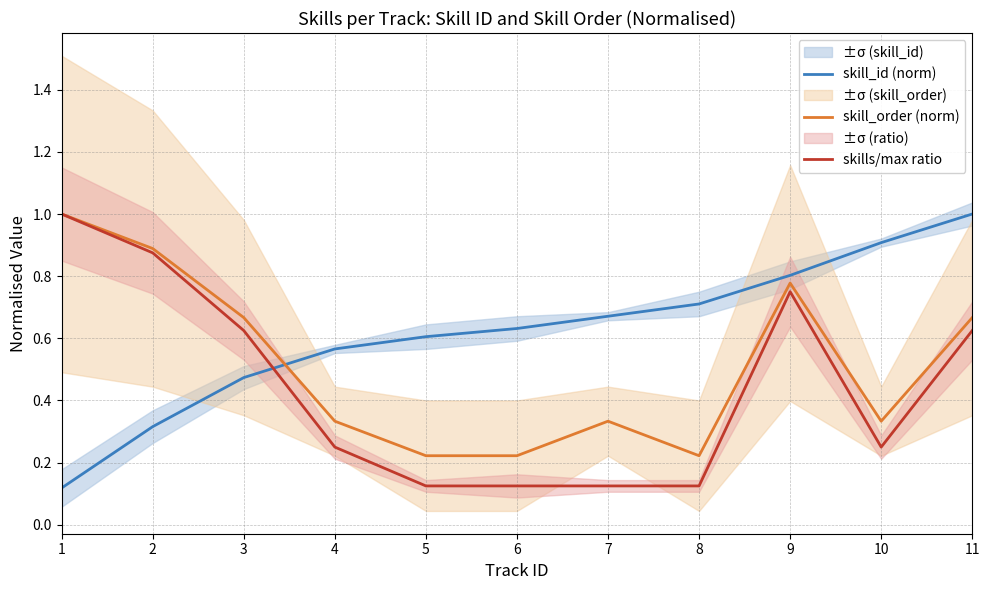

What is the difference between the highest and lowest values at 10?

0.7